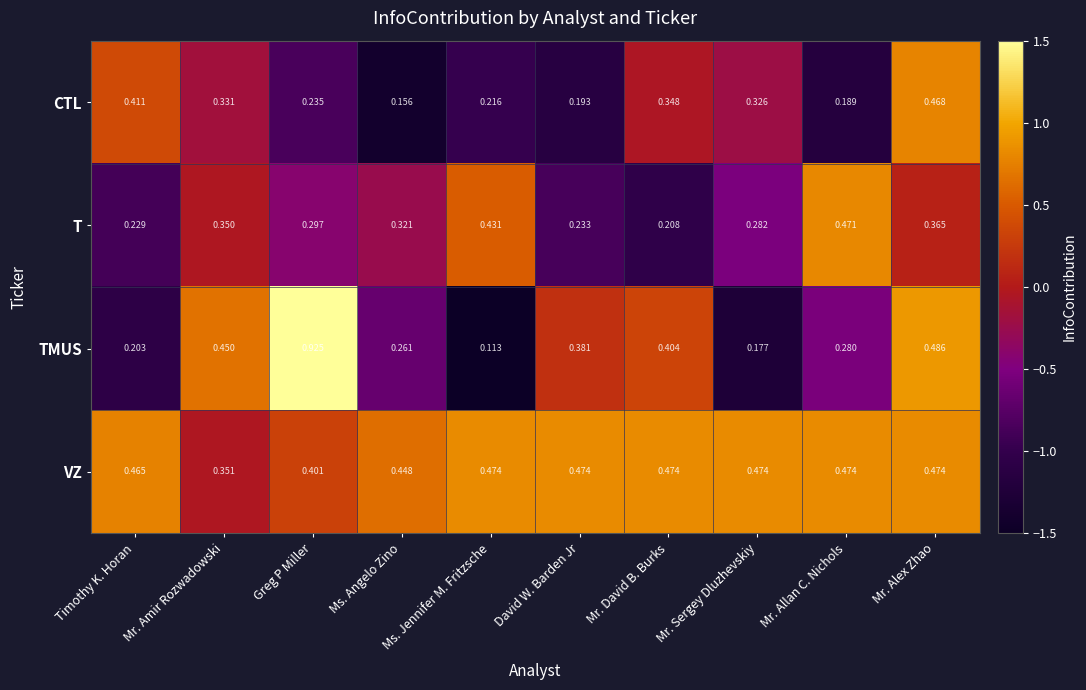

List the labels in order of T value, largest first.

Mr. Allan C. Nichols, Ms. Jennifer M. Fritzsche, Mr. Alex Zhao, Mr. Amir Rozwadowski, Ms. Angelo Zino, Greg P Miller, Mr. Sergey Dluzhevskiy, David W. Barden Jr, Timothy K. Horan, Mr. David B. Burks